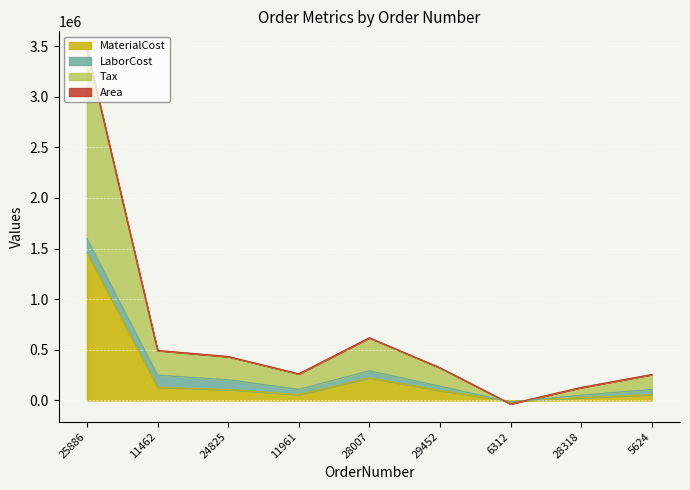

Which series has the widest spread of values?

Tax